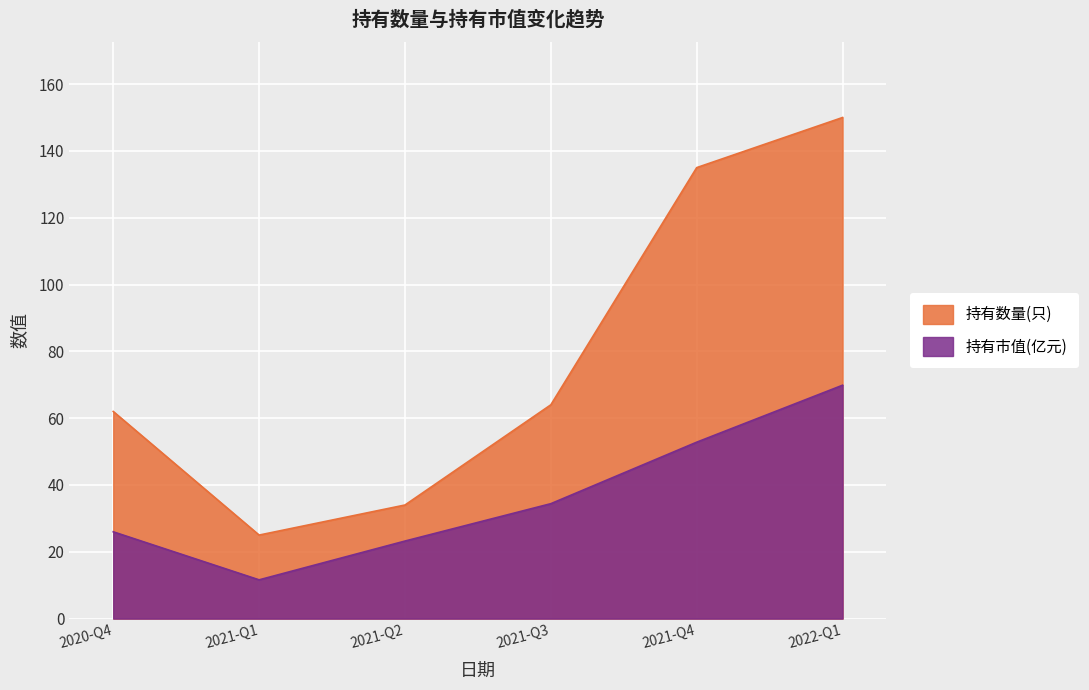

True or false: 持有市值(亿元) and 持有数量(只) cross at least once.

False